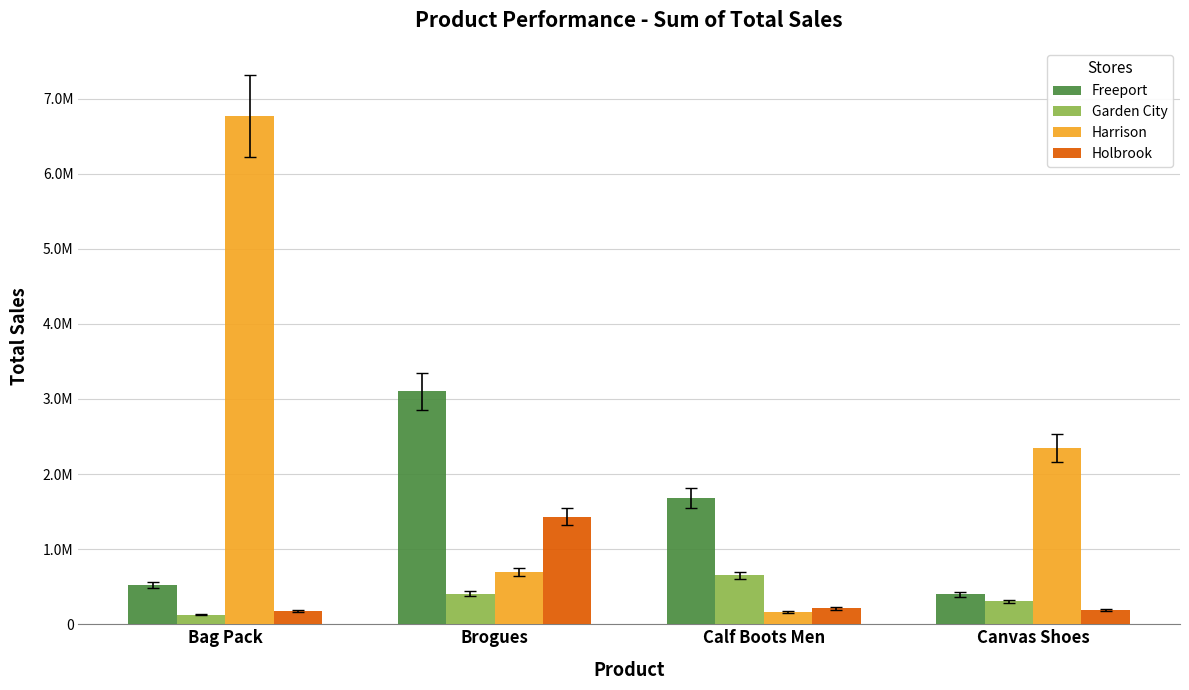

What is the difference between the Harrison values at Bag Pack and Calf Boots Men?

6608200